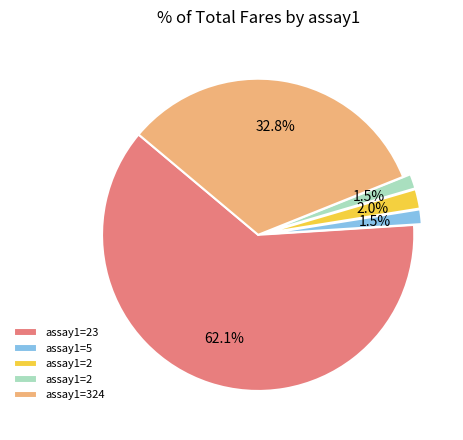

Is there any slice that represents more than half of the pie?

Yes